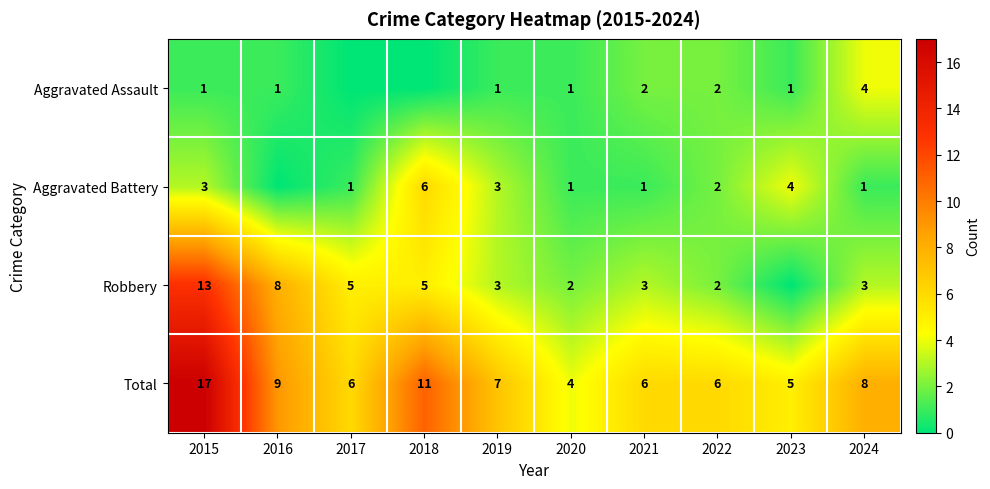

At 2024, list the series in order from smallest to largest.

Aggravated Battery, Robbery, Aggravated Assault, Total